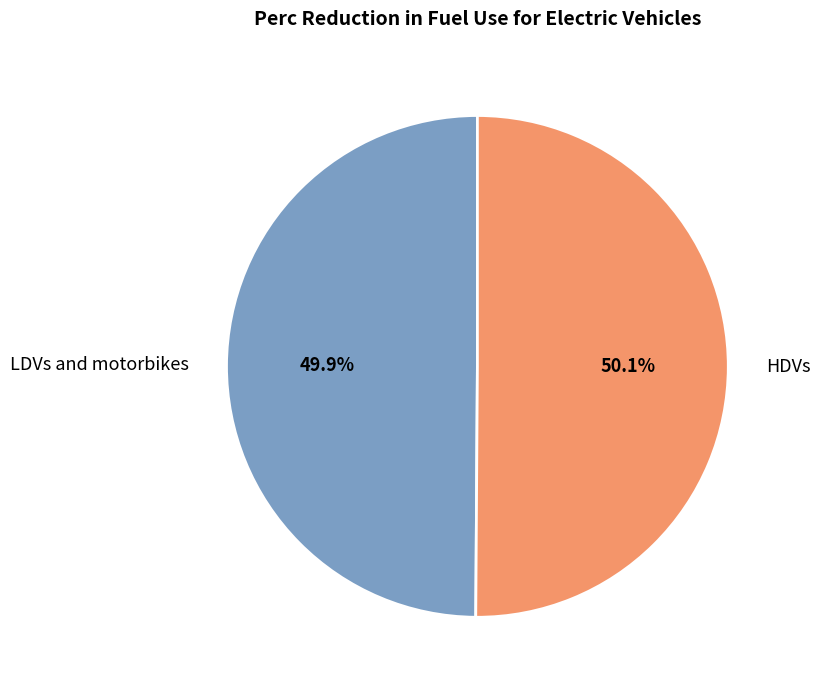

Does any single category account for the majority?

Yes